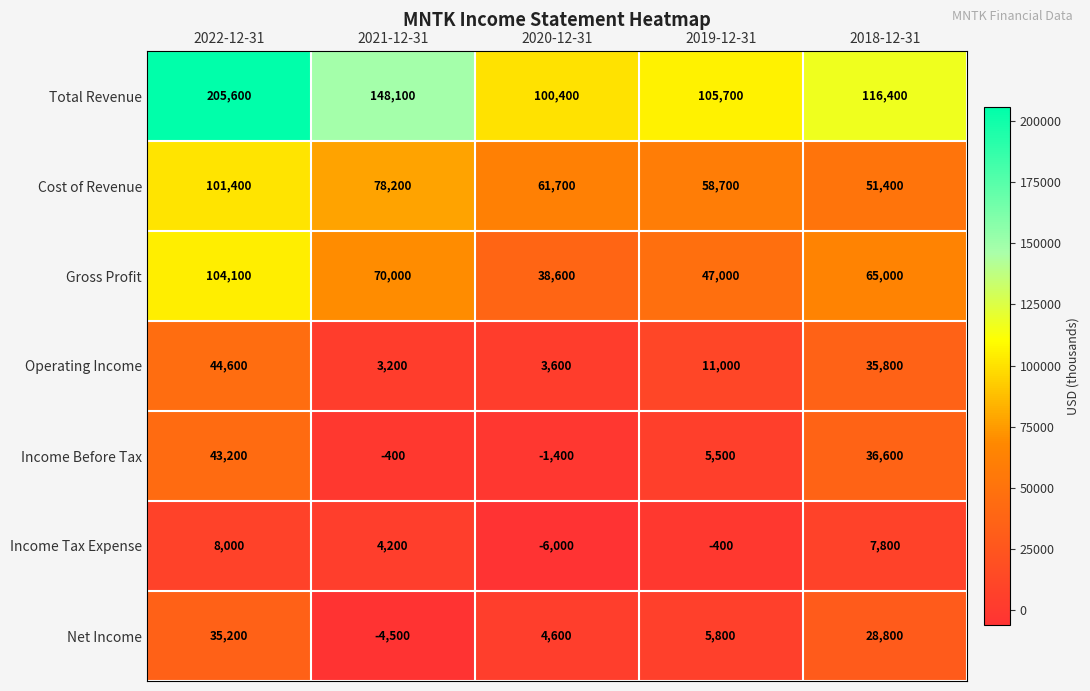

What is the difference between the highest and lowest values at 2022-12-31?

197600